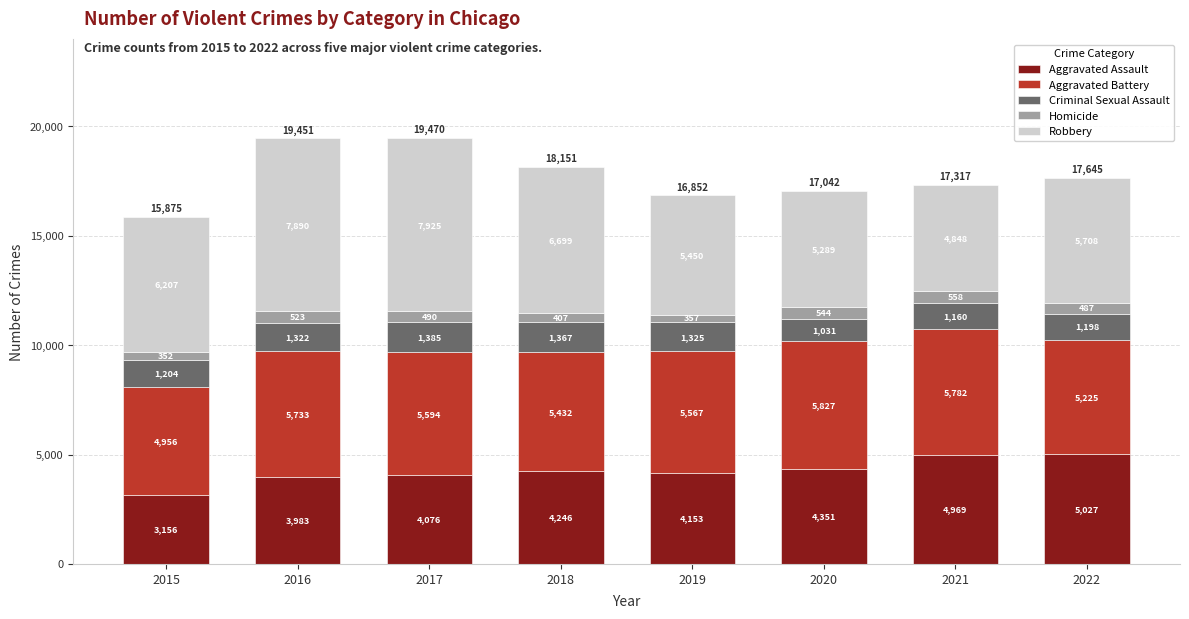

The Aggravated Assault series shows 3983 at 2016. True or false?

True